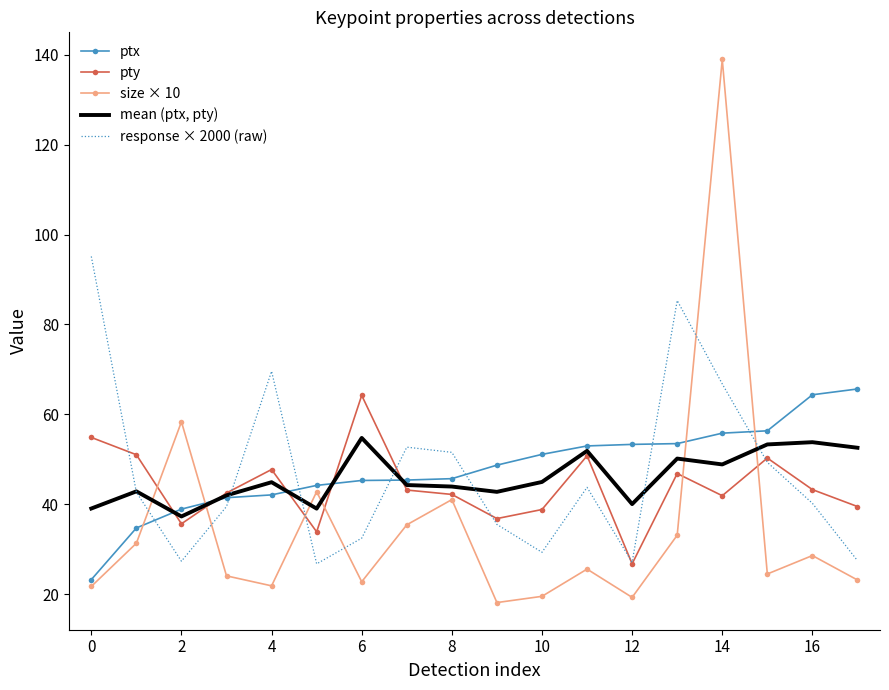

Rank the series by their maximum value, from highest to lowest.

size × 10, response × 2000 (raw), ptx, pty, mean (ptx, pty)